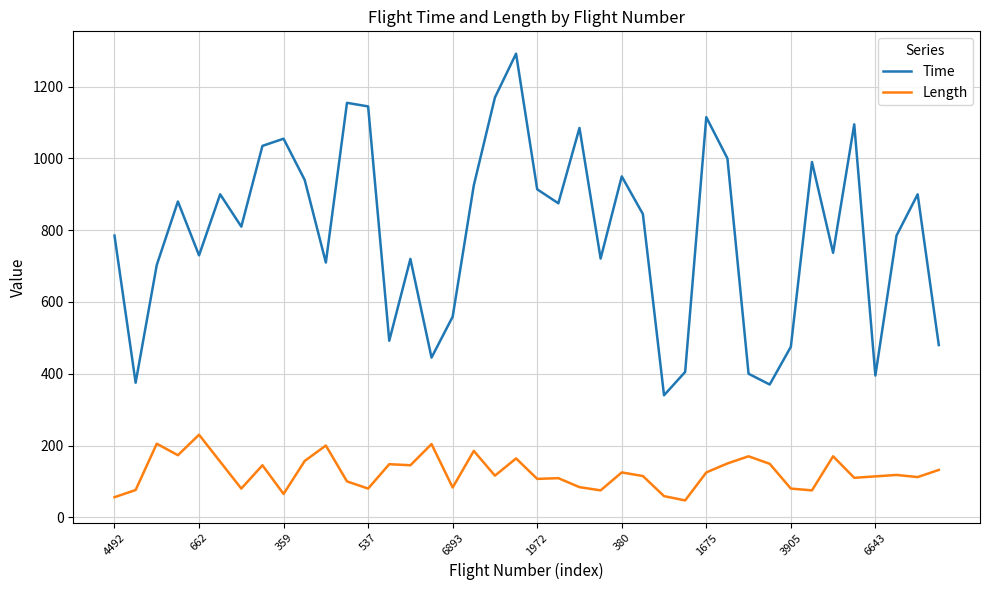

True or false: Length and Time cross at least once.

False